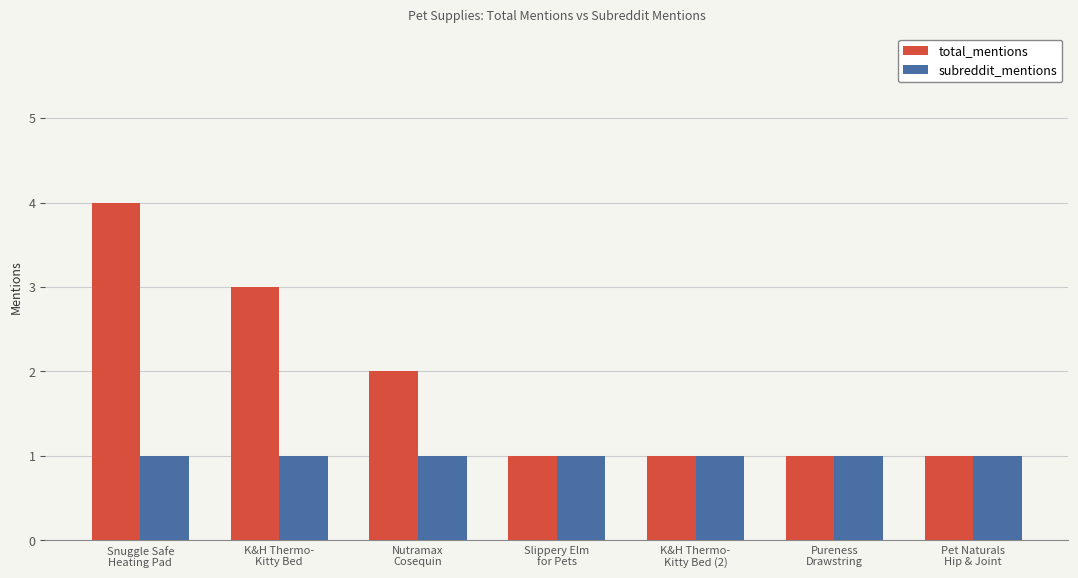

Rank the series at Nutramax
Cosequin from lowest to highest value.

subreddit_mentions, total_mentions